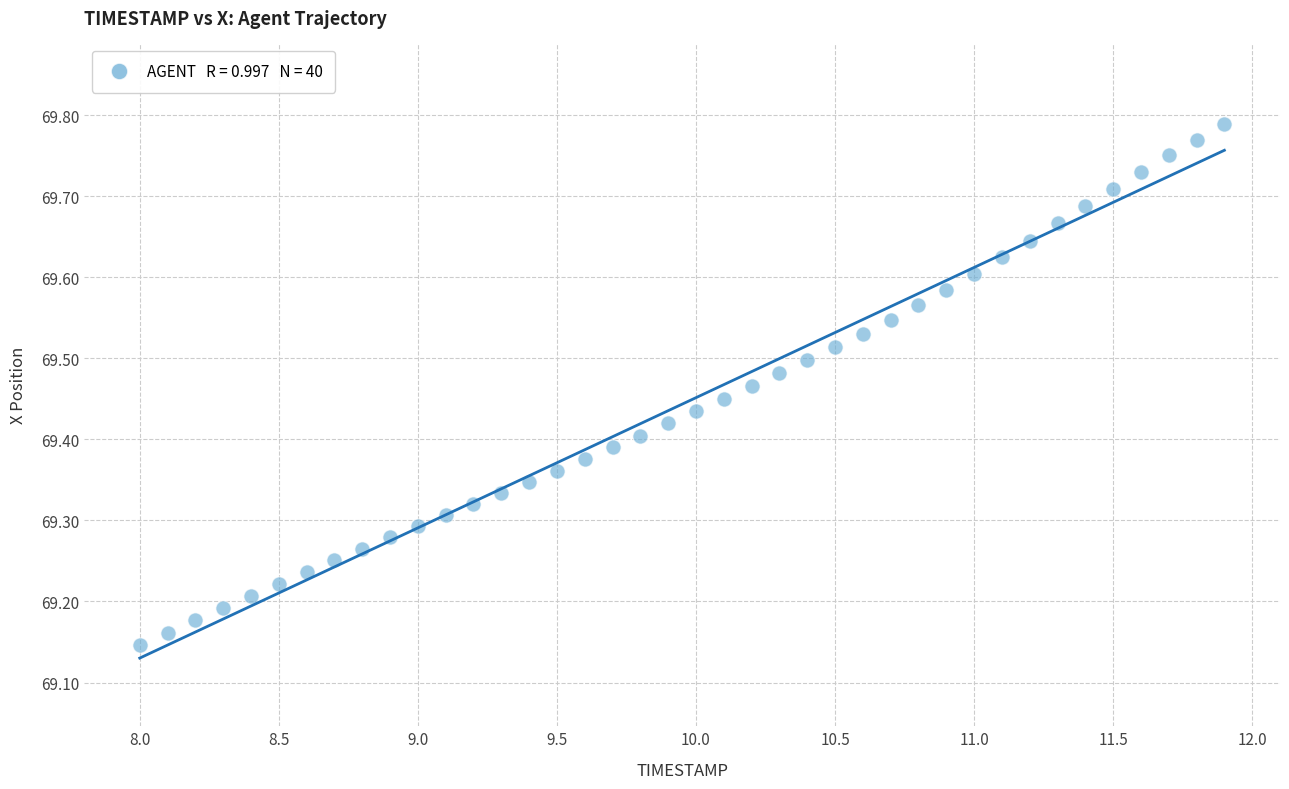

What is the range of X values (max minus min)?

3.9